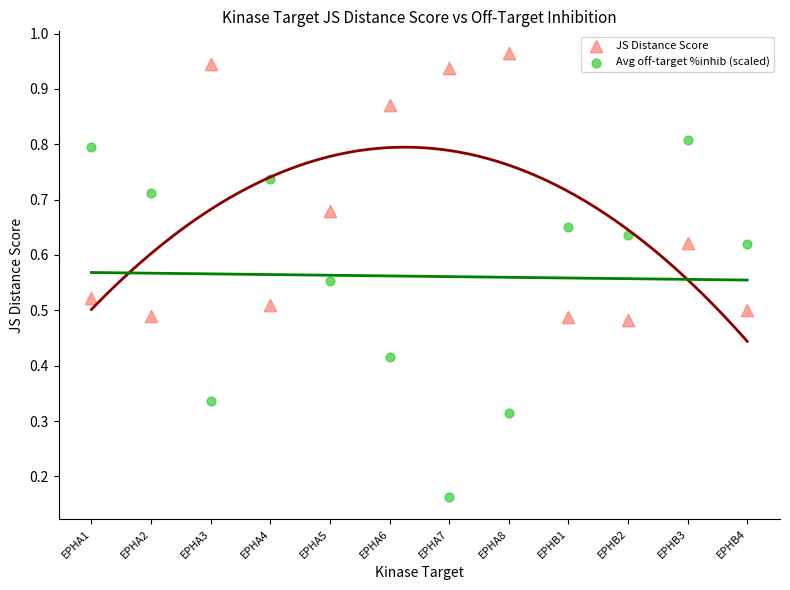

Across all data points, what is the range of Y values (max minus min)?

0.8